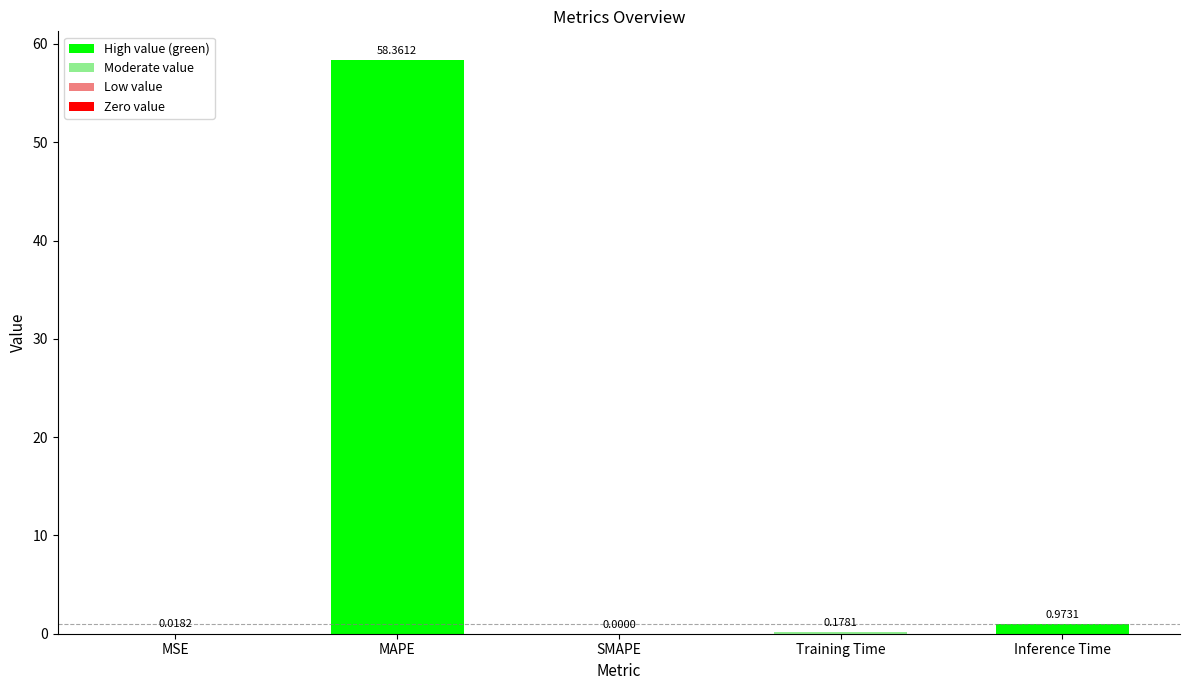

How many distinct data groups are displayed?

1